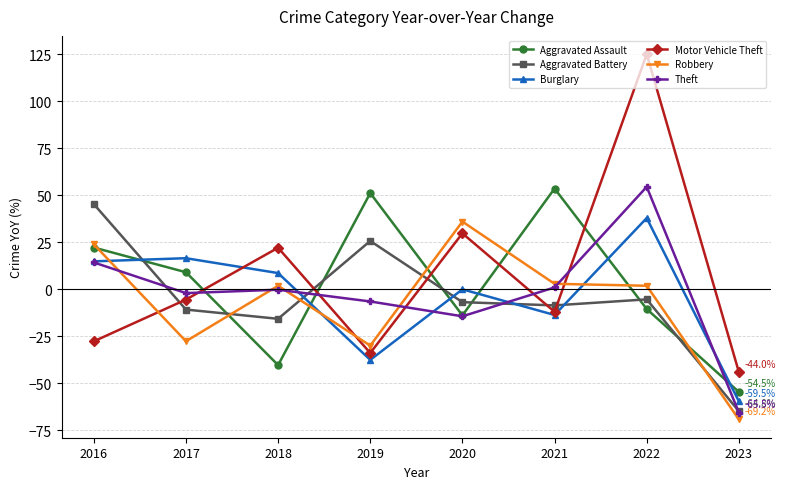

What are all the series names shown in the legend?

Aggravated Assault, Aggravated Battery, Burglary, Motor Vehicle Theft, Robbery, Theft